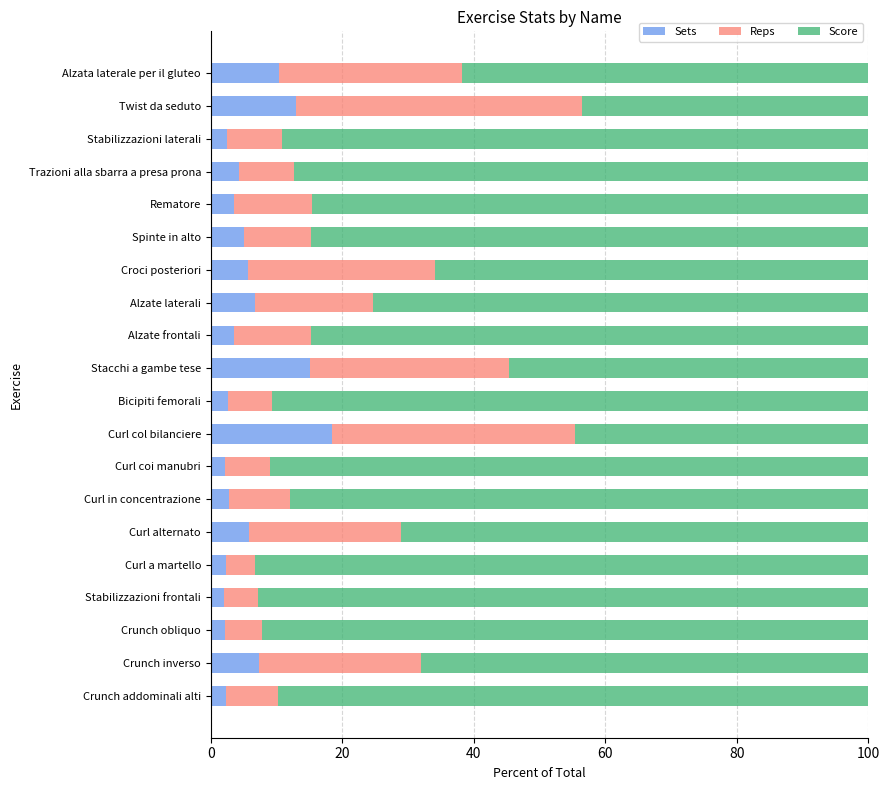

At which label does Sets reach its peak?

Curl col bilanciere